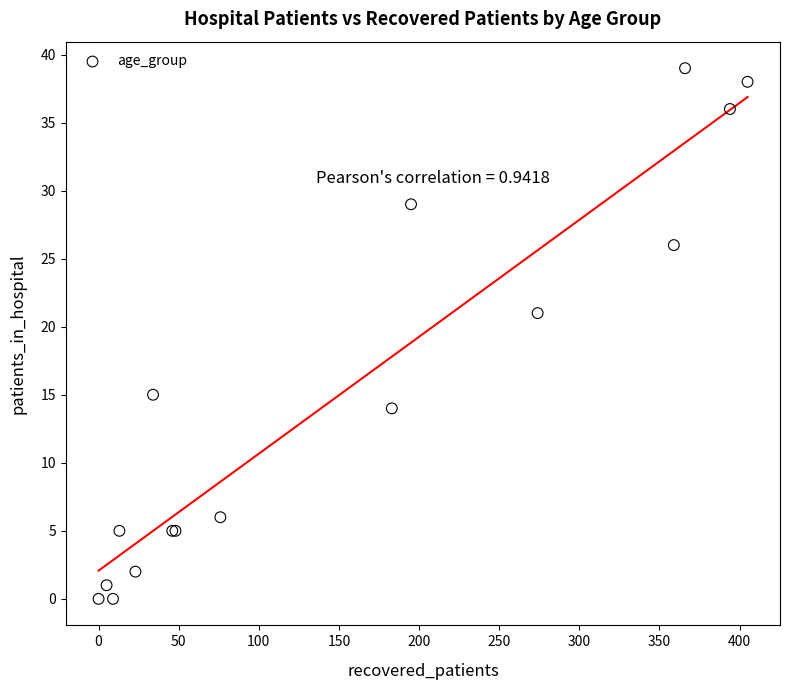

What Y value in the scatter plot is closest to 19?

21